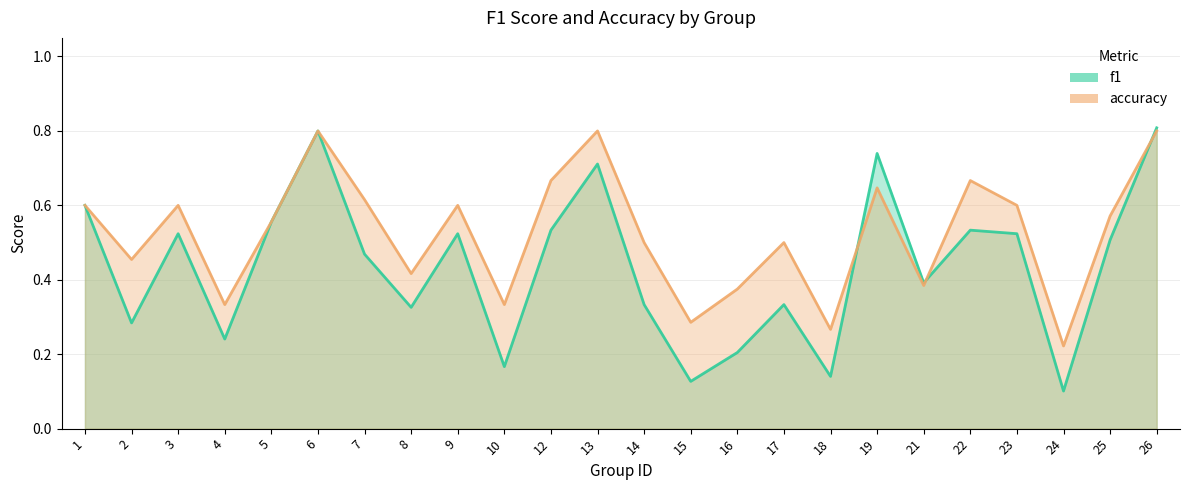

True or false: accuracy has more than 2 interior local peaks.

True